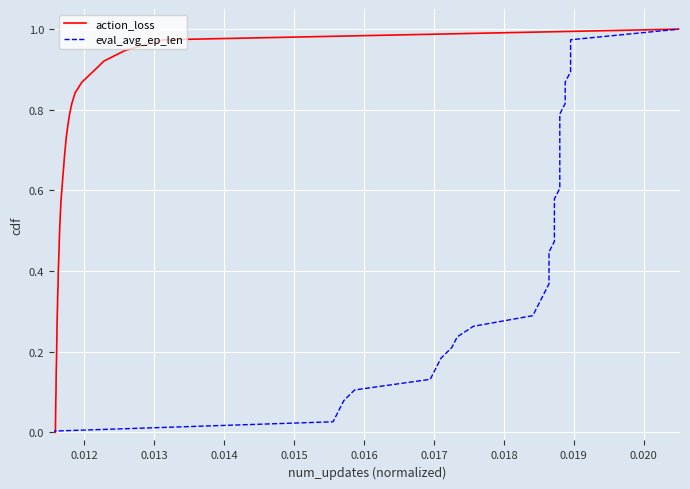

True or false: action_loss and eval_avg_ep_len intersect in this chart.

False